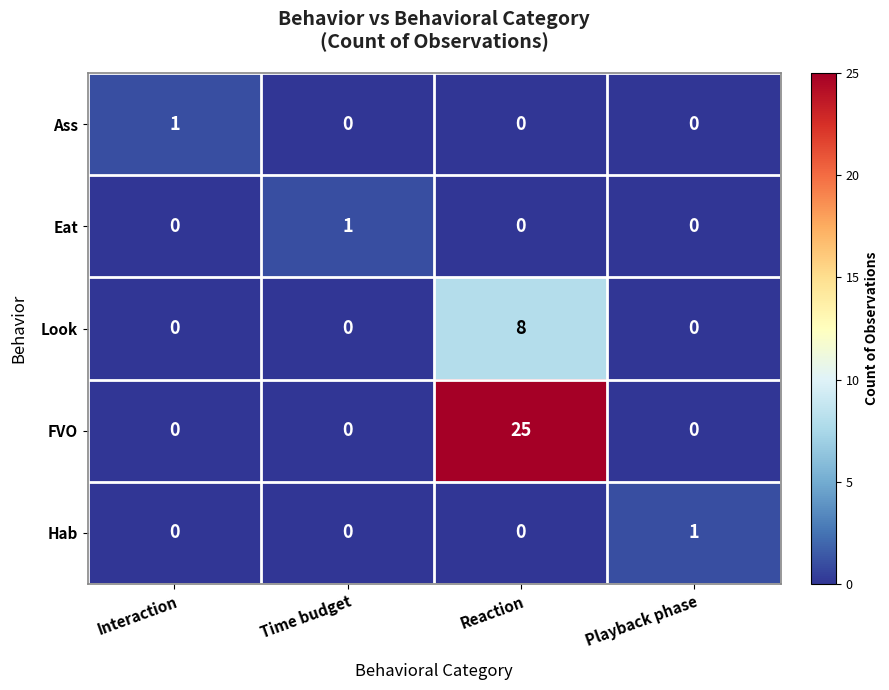

How many series are shown in this chart?

5